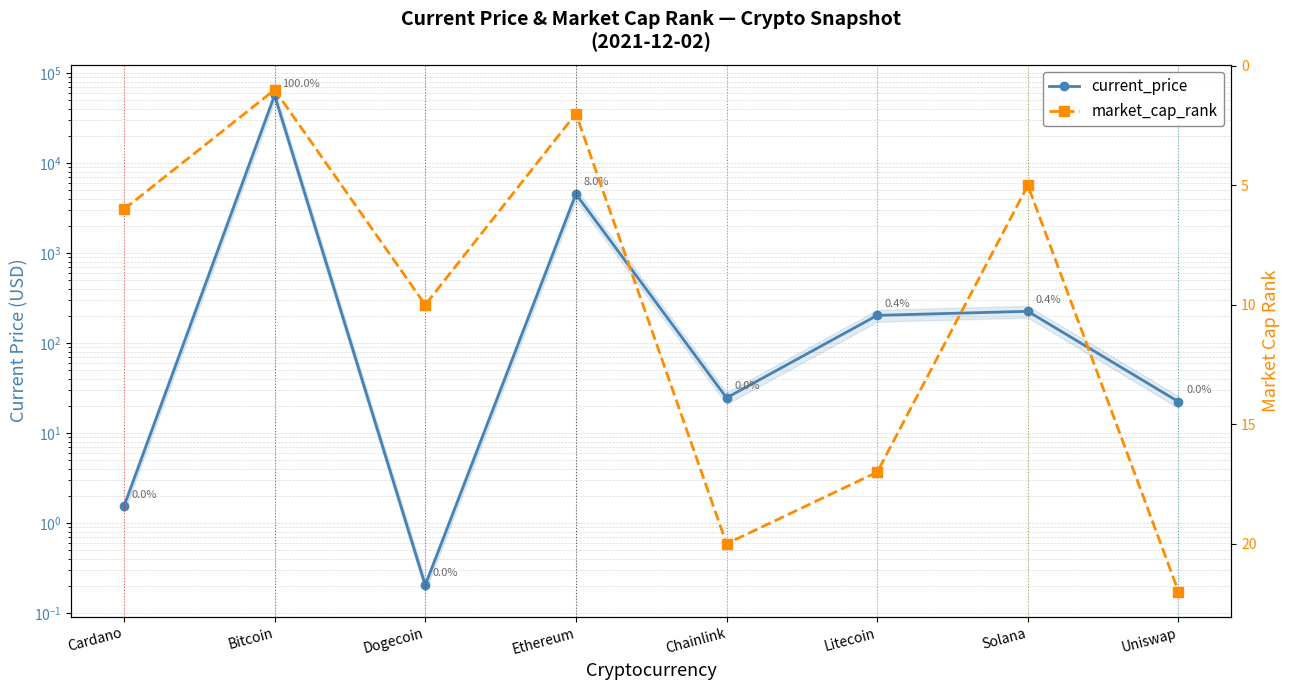

What value does the current_price series have at Cardano?

1.5